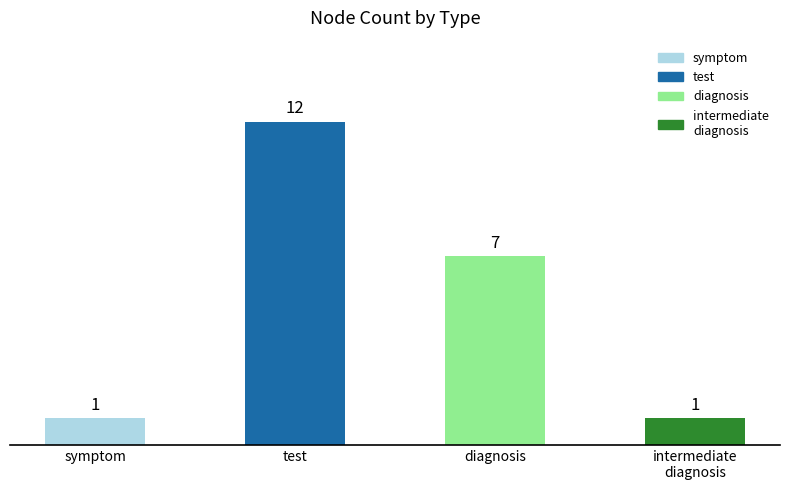

What is the greatest value displayed?

12